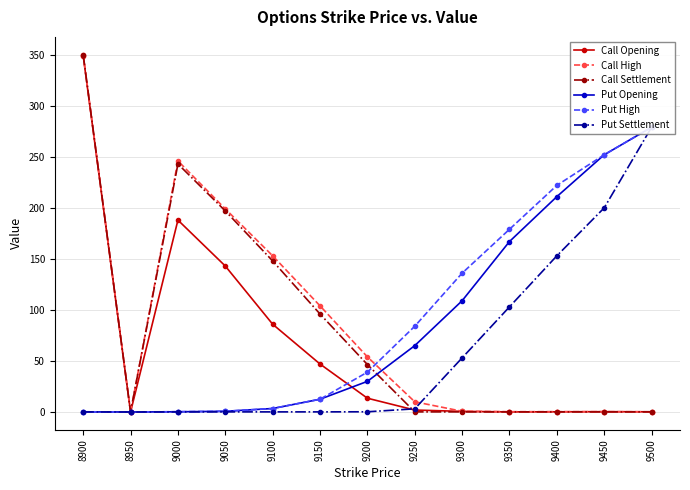

True or false: Call High has a value of 0.0 at 8950.

True